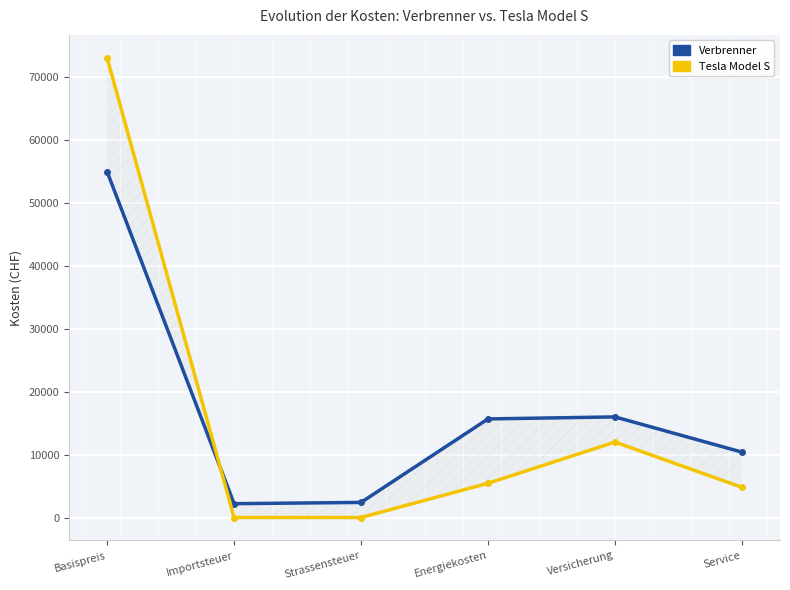

The value of Verbrenner at Versicherung is 16000. True or false?

True